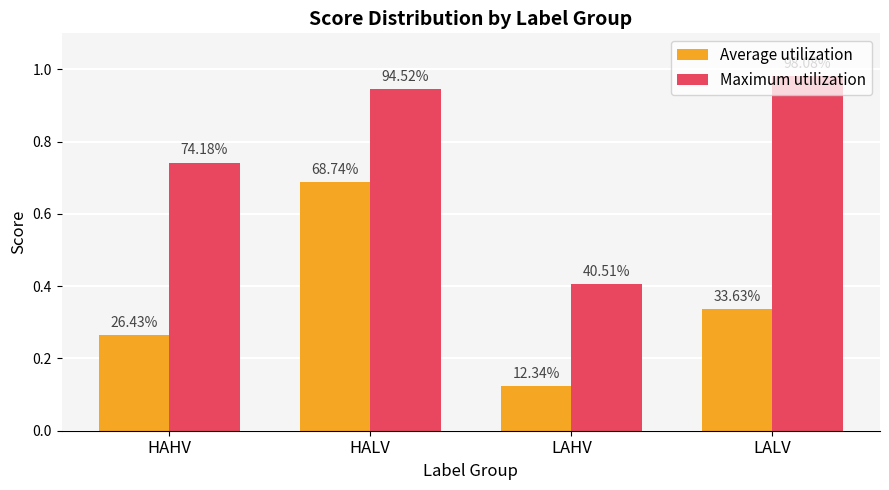

What is the value of the Maximum utilization bar at the 2nd from the left?

0.9